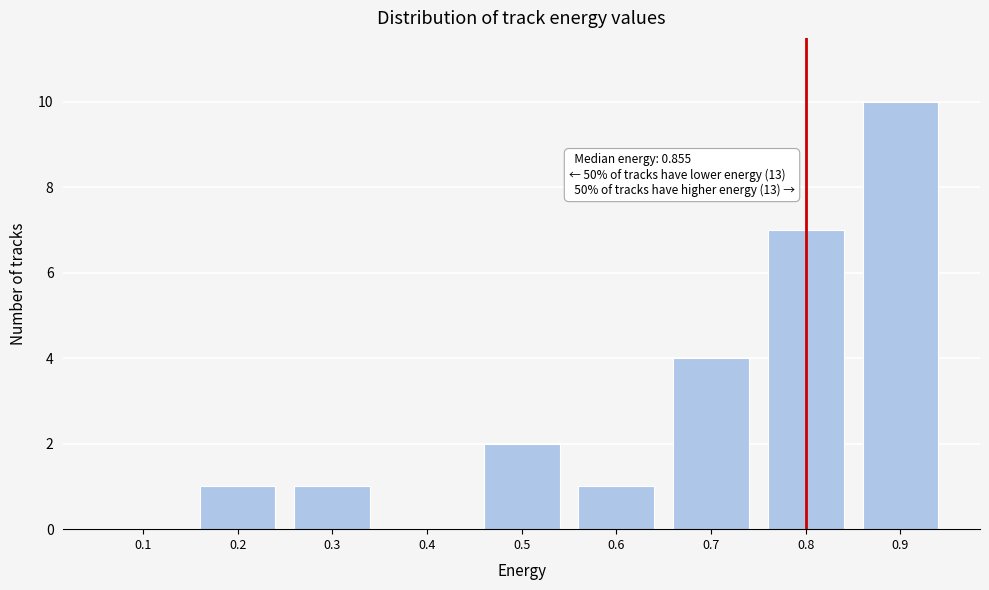

Reading left to right, transcribe all the data shown in this chart.

0.1=0	0.2=1	0.3=1	0.4=0	0.5=2	0.6=1	0.7=4	0.8=7	0.9=10